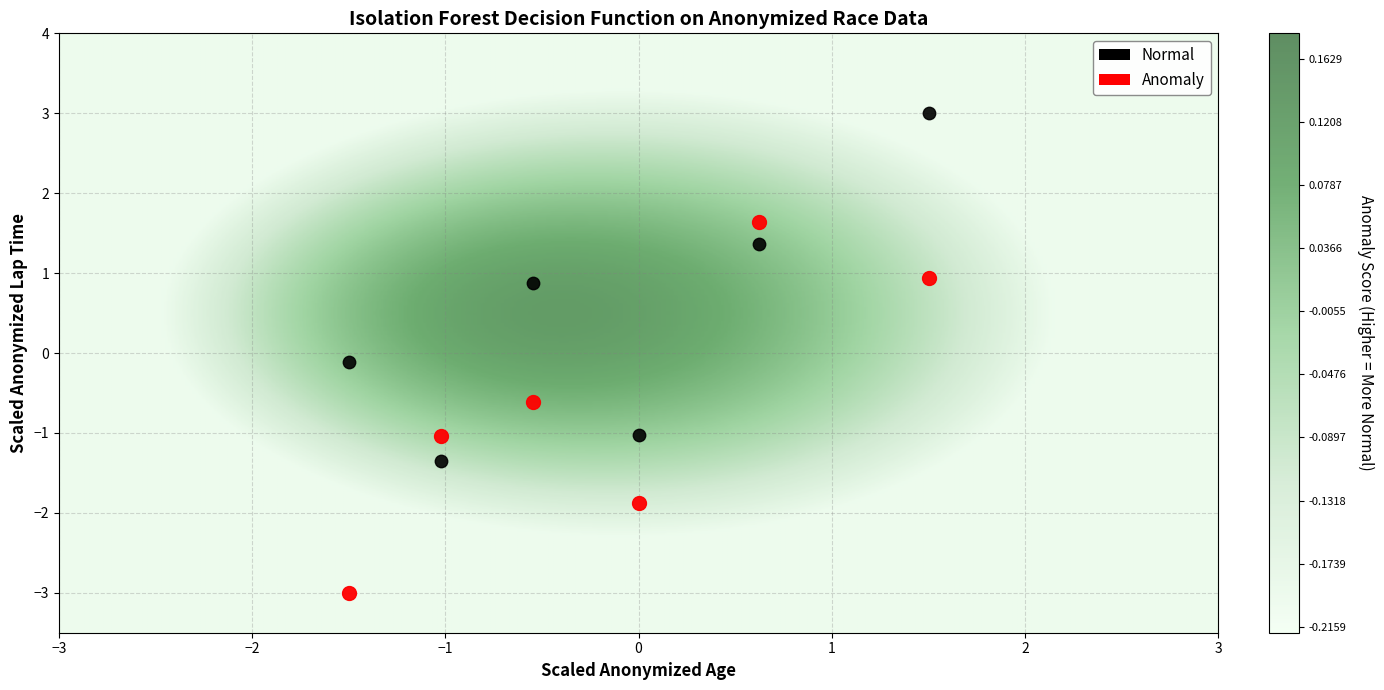

Which series reaches the minimum Y coordinate?

Anomaly